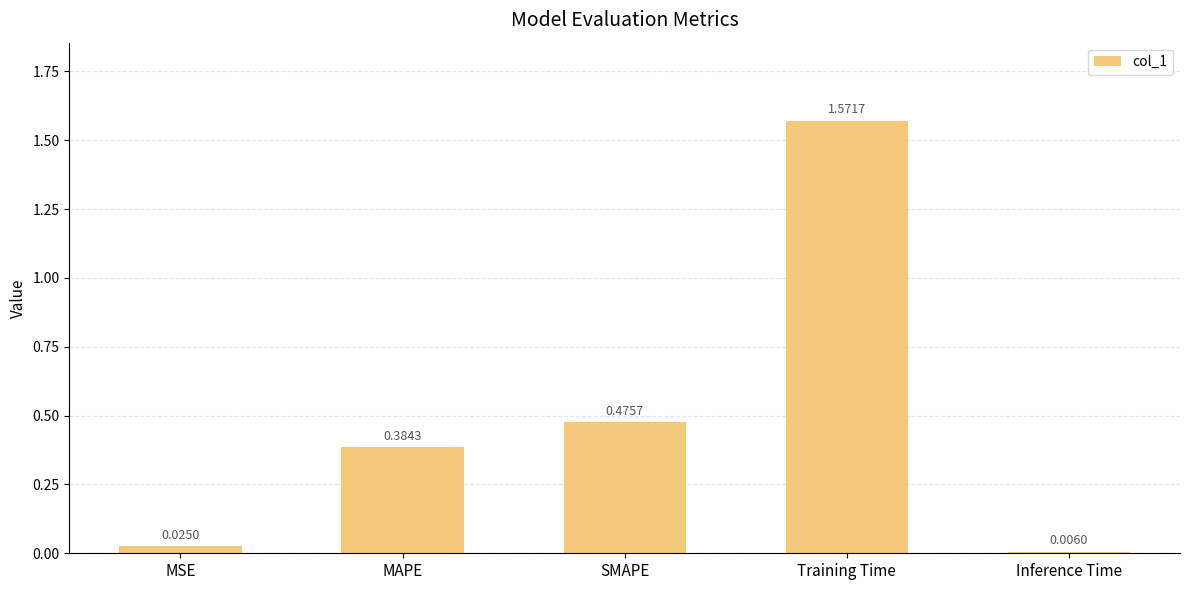

What is the change in value from MSE to MAPE?

+0.4